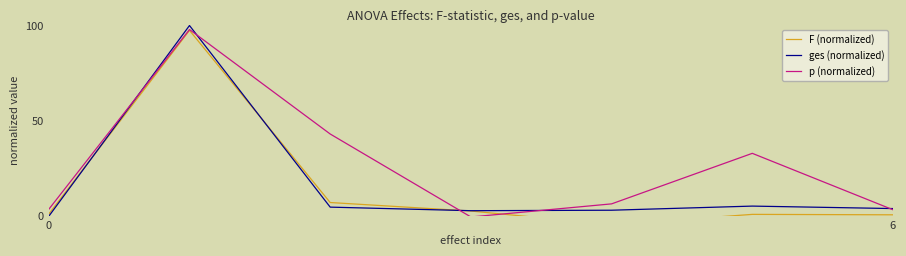

True or false: F (normalized) has a value of 0.4 at 6.

True